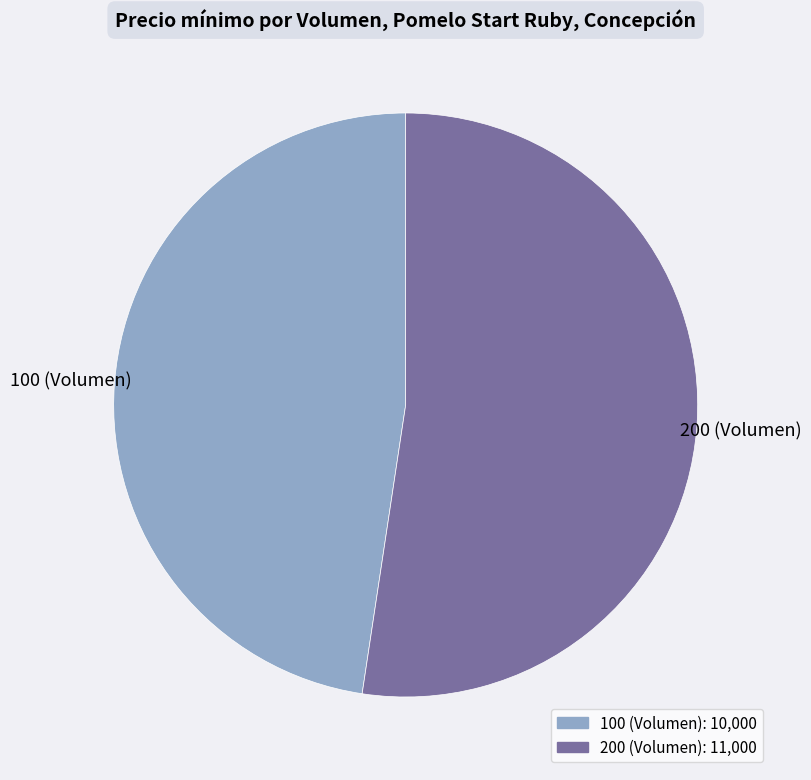

What is the majority slice?

200 (Volumen)